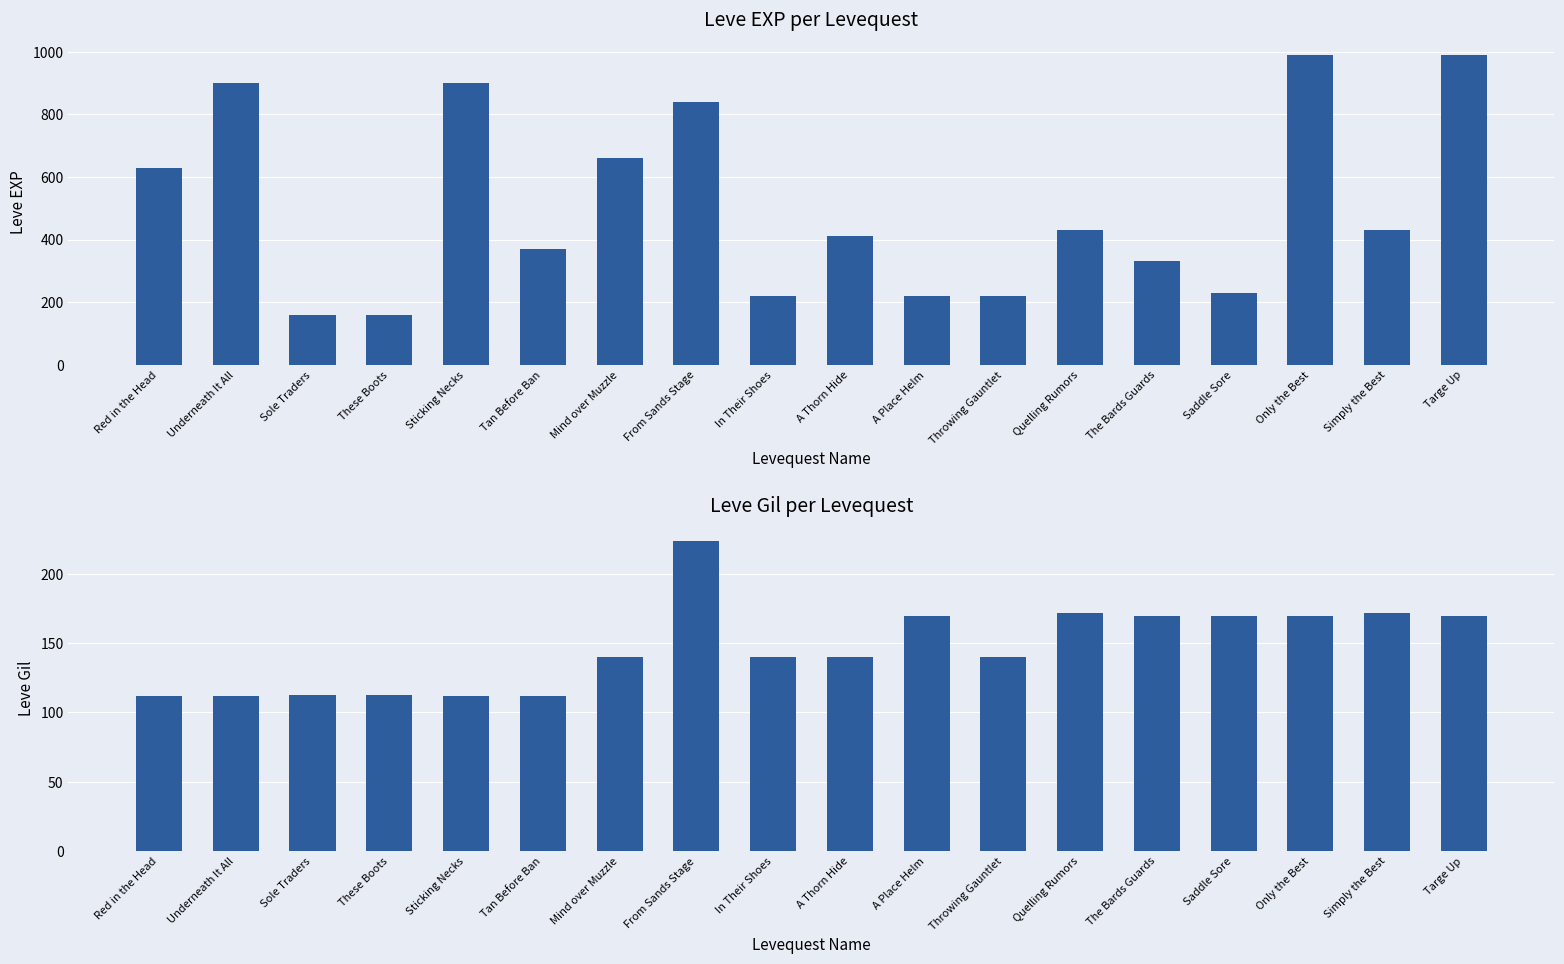

What is the sum of the Leve Gil values at The Bards Guards and Throwing Gauntlet?

310